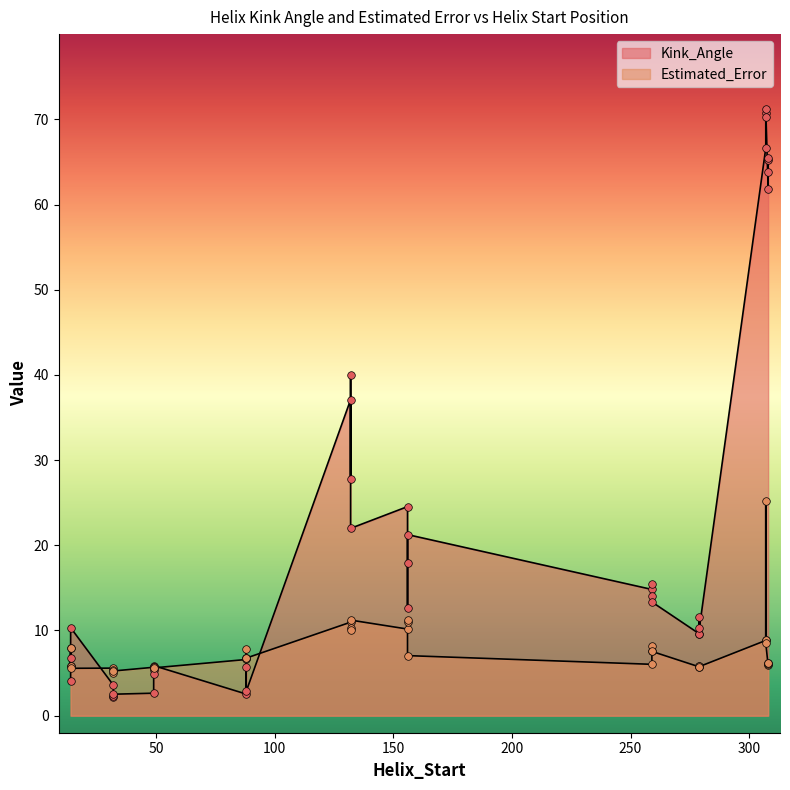

Which series contains the highest Y value?

Kink_Angle